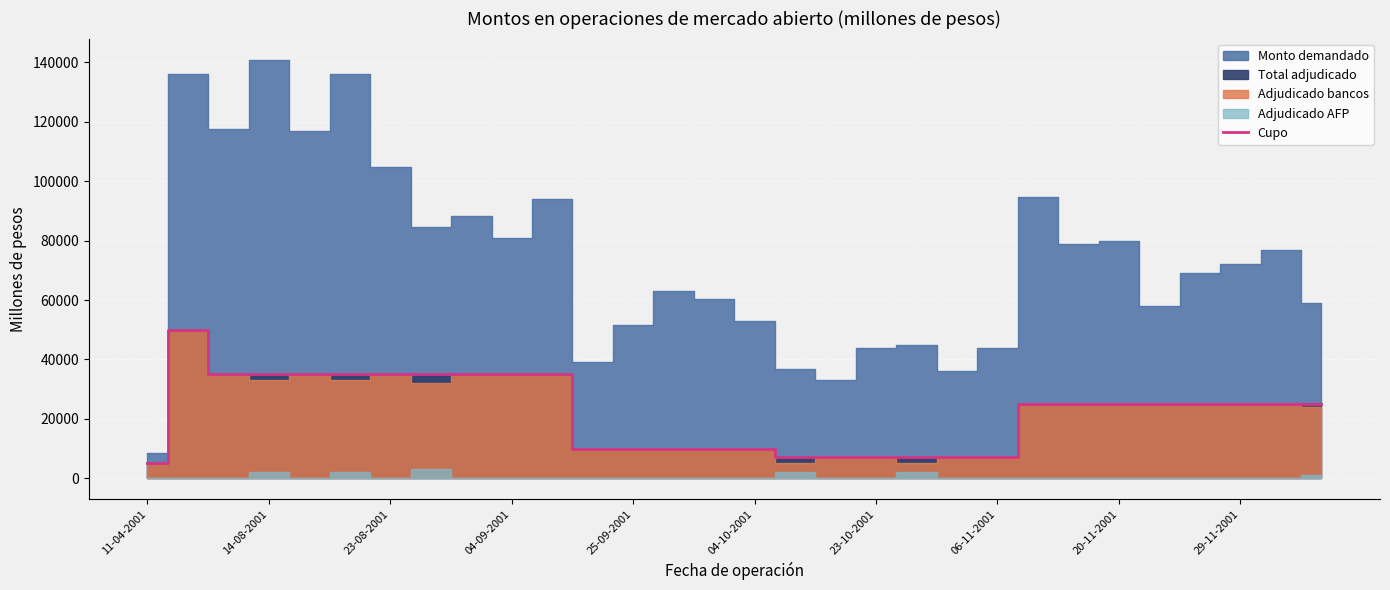

What is the highest value of the Cupo series?

50000